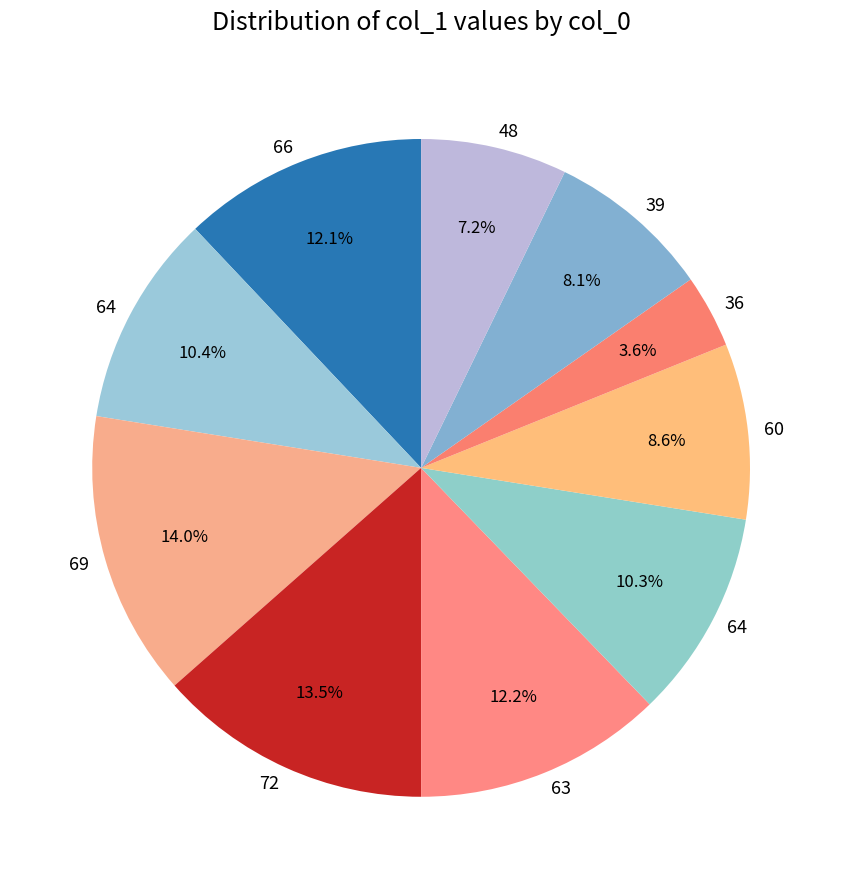

Count the number of slices in the pie.

10